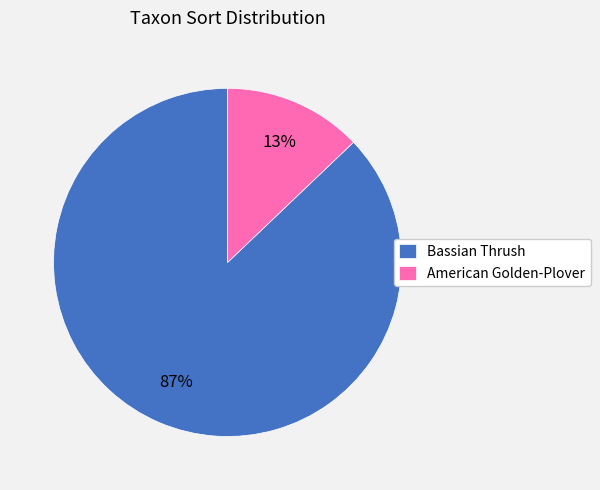

Which slice is the largest?

Bassian Thrush